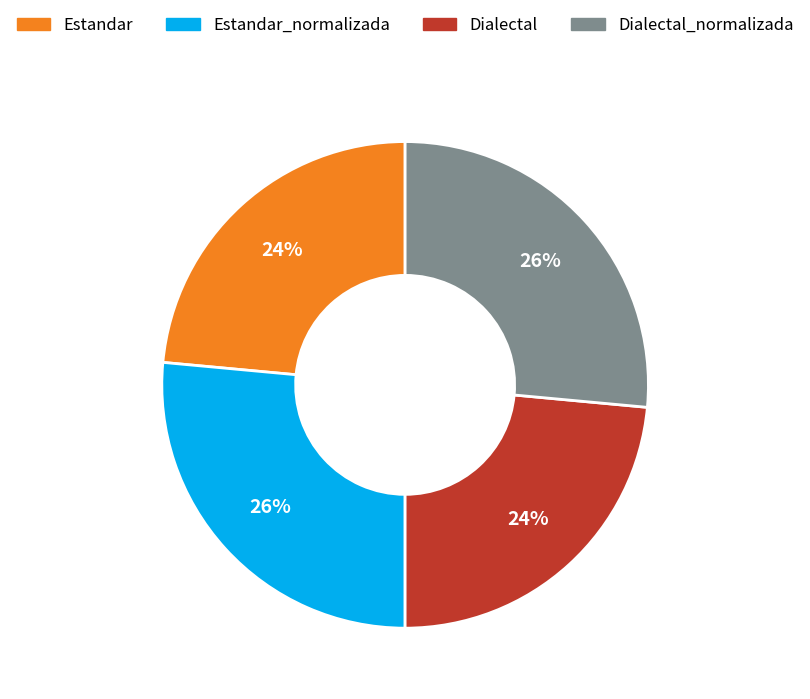

Is the sum of Estandar and Dialectal greater than half?

No